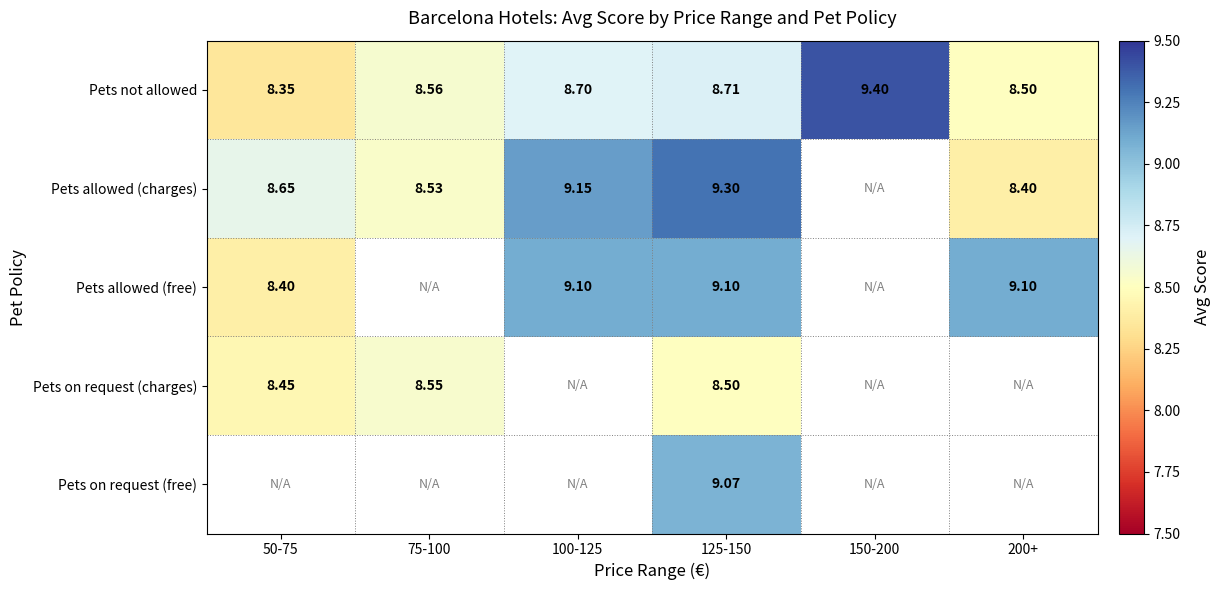

Is it true that Pets not allowed equals 15.3 at 100-125?

False